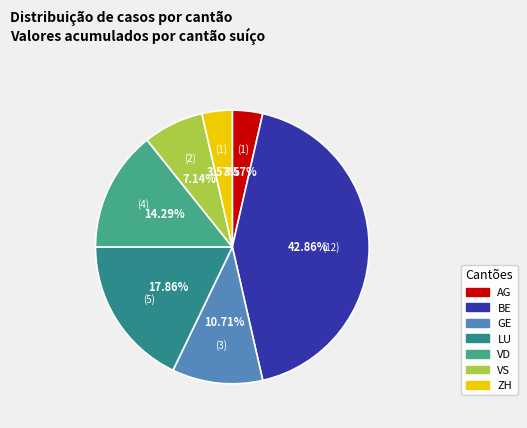

What is the change in value from GE to VS?

-1